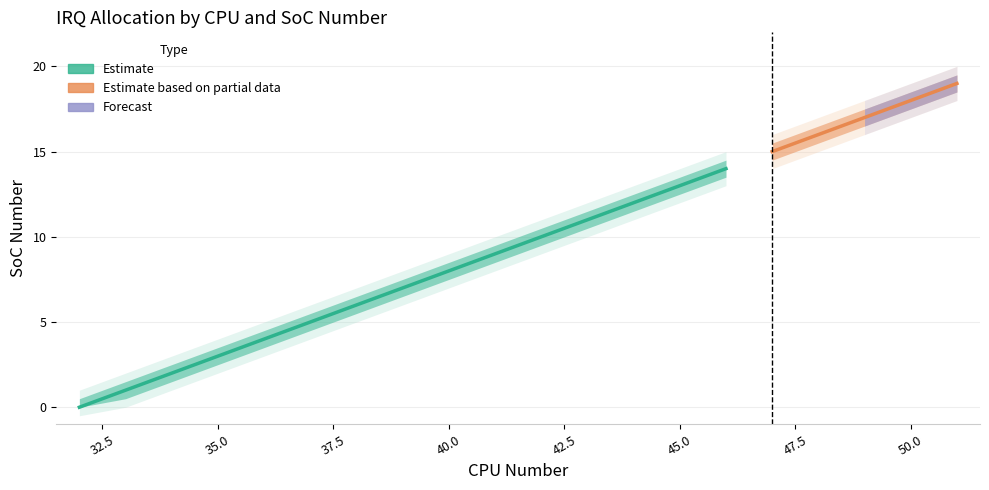

Which label corresponds to the largest value in the chart?

51